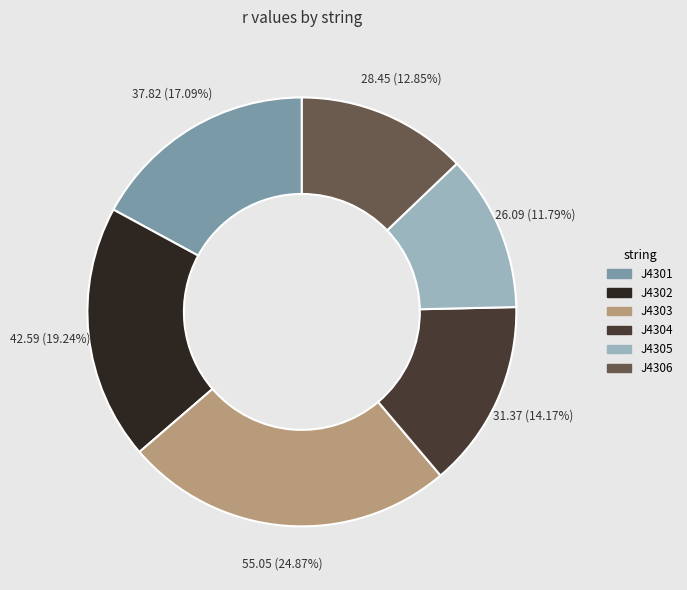

To the nearest percent, what is the average slice percentage?

17%